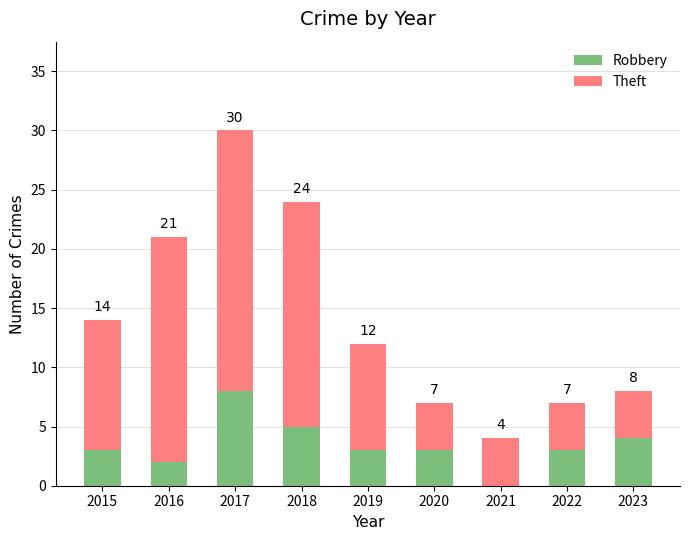

What are all the series names shown in the legend?

Robbery, Theft